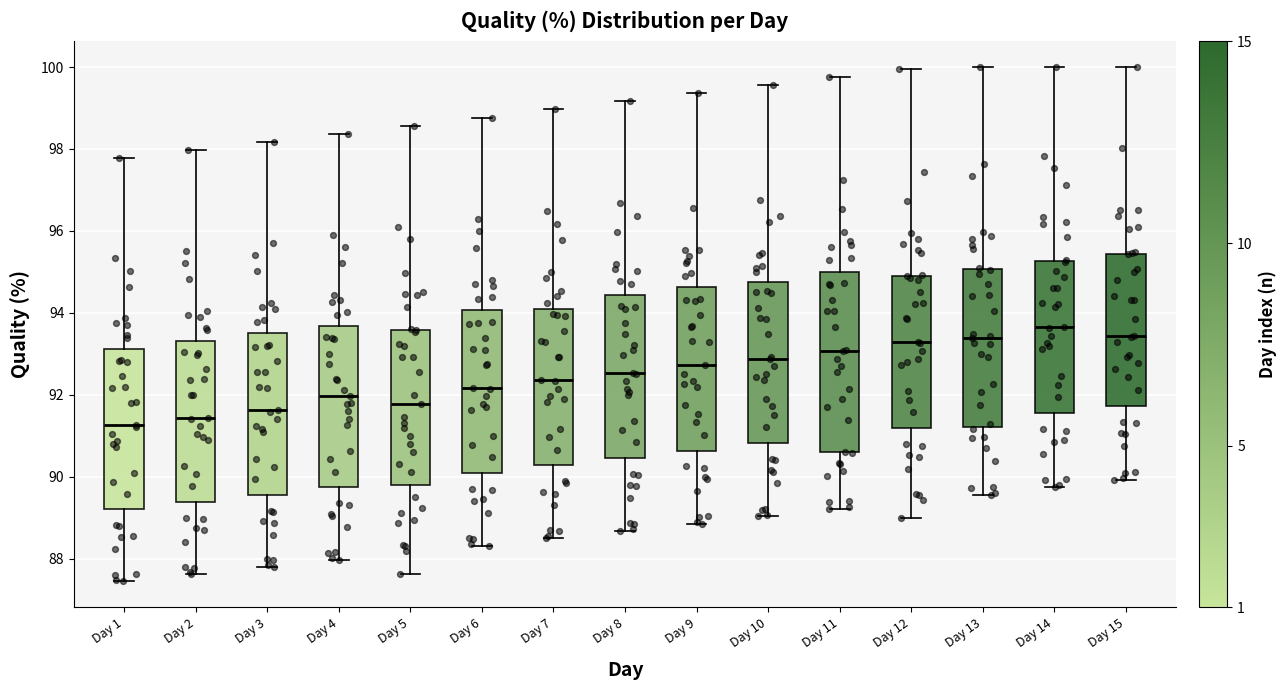

Reading left to right, read every box against the y-axis: the position of its median line, the range the box covers, and the ends of its whiskers. The values are not printed on the chart, so give them approximately, as read against the axis.

Day 1: median 91.2, box 89.2 to 93.2, whiskers 87.4 to 97.8
Day 2: median 91.4, box 89.4 to 93.4, whiskers 87.6 to 98.0
Day 3: median 91.6, box 89.6 to 93.4, whiskers 87.8 to 98.2
Day 4: median 92.0, box 89.8 to 93.6, whiskers 88.0 to 98.4
Day 5: median 91.8, box 89.8 to 93.6, whiskers 87.6 to 98.6
Day 6: median 92.2, box 90.0 to 94.0, whiskers 88.4 to 98.8
Day 7: median 92.4, box 90.2 to 94.2, whiskers 88.6 to 99.0
Day 8: median 92.6, box 90.4 to 94.4, whiskers 88.6 to 99.2
Day 9: median 92.8, box 90.6 to 94.6, whiskers 88.8 to 99.4
Day 10: median 92.8, box 90.8 to 94.8, whiskers 89.0 to 99.6
Day 11: median 93.0, box 90.6 to 95.0, whiskers 89.2 to 99.8
Day 12: median 93.2, box 91.2 to 95.0, whiskers 89.0 to 100.0
Day 13: median 93.4, box 91.2 to 95.0, whiskers 89.6 to 100.0
Day 14: median 93.6, box 91.6 to 95.2, whiskers 89.8 to 100.0
Day 15: median 93.4, box 91.8 to 95.4, whiskers 90.0 to 100.0